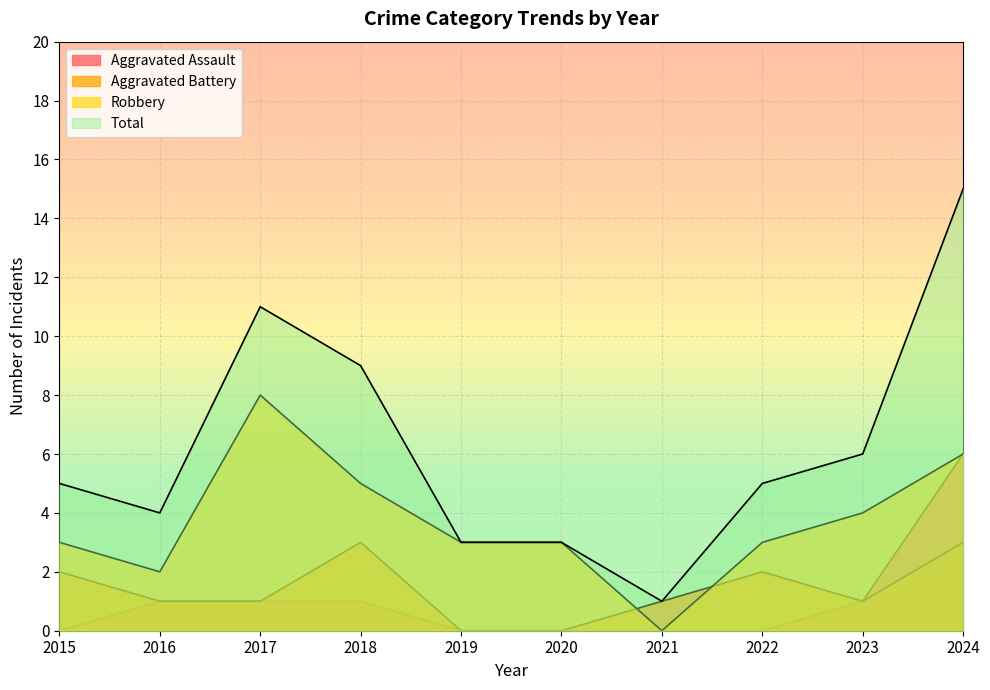

What is the maximum value shown in the chart?

15